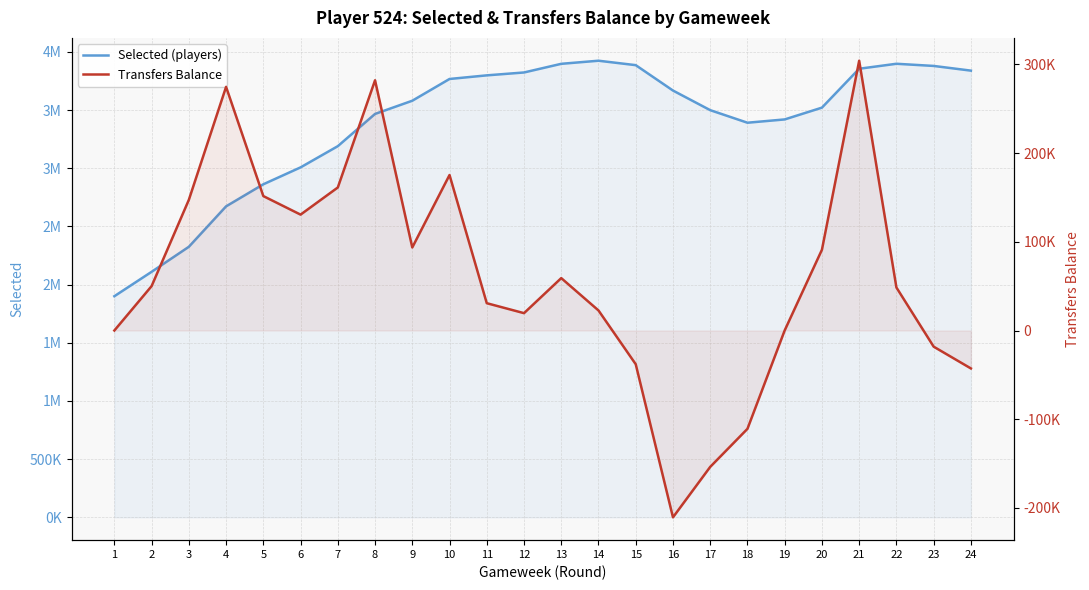

What are all the series names shown in the legend?

Selected (players), Transfers Balance